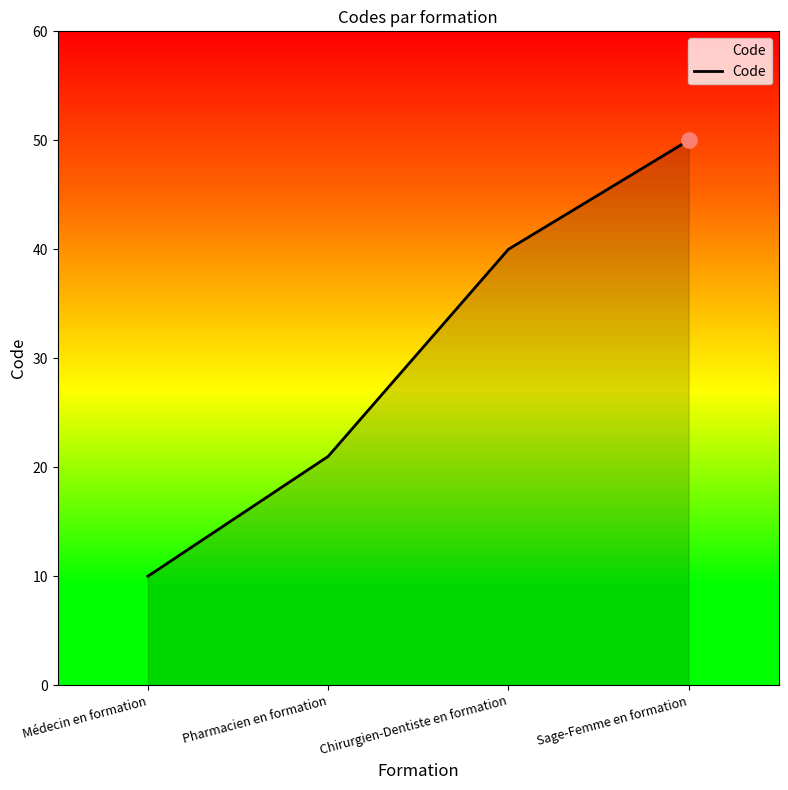

Between Médecin en formation and Chirurgien-Dentiste en formation, which is larger?

Chirurgien-Dentiste en formation